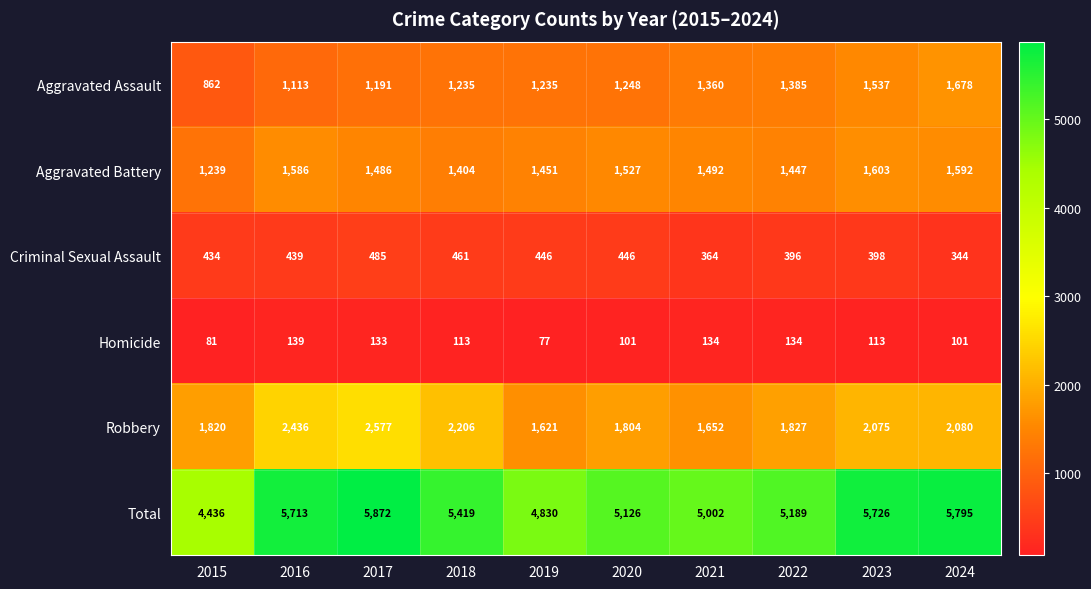

Which series changed the most between 2019 and 2023?

Total